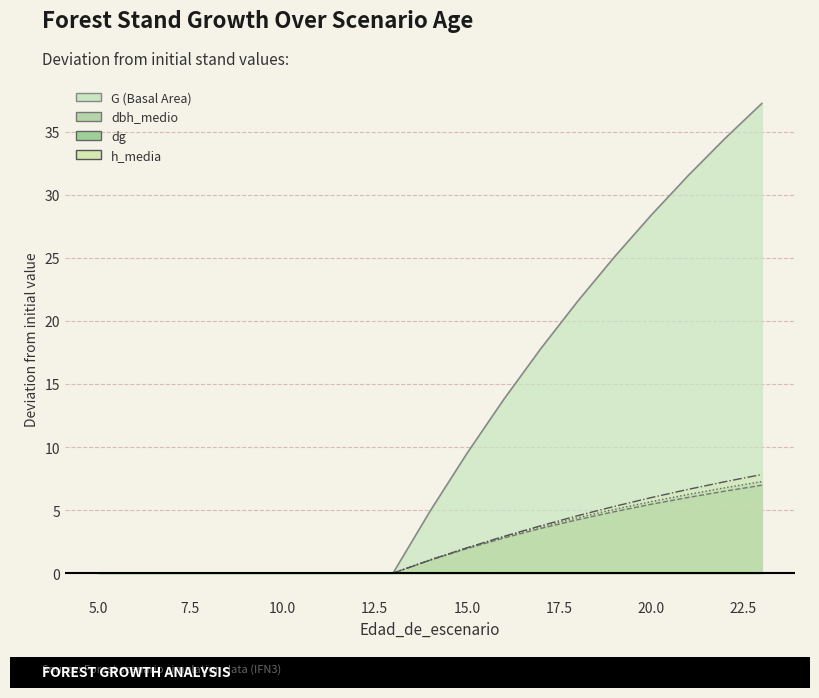

How many values in the G series exceed 4?

10